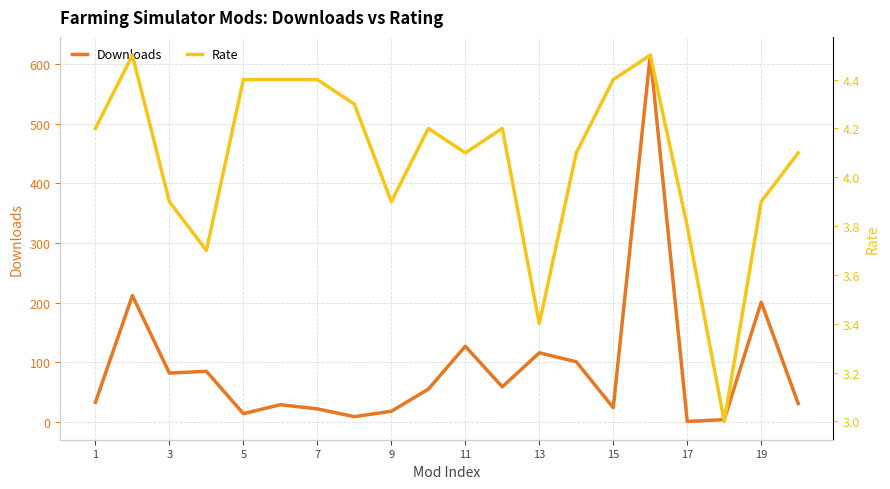

The value of Downloads at 11 is 26. True or false?

False